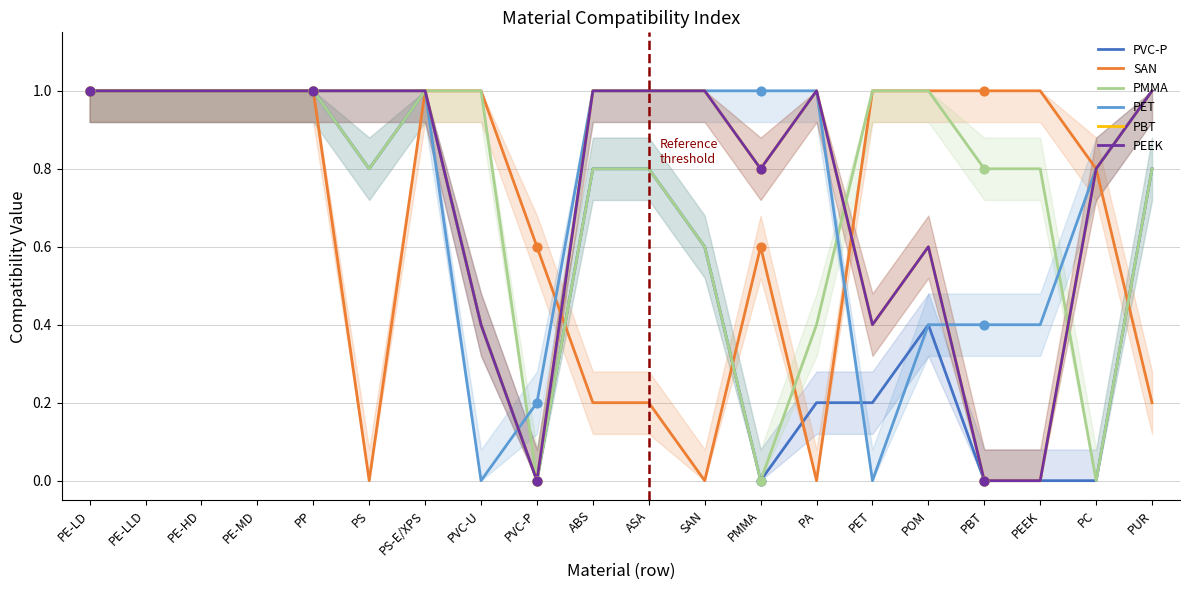

Which series reaches the minimum Y coordinate?

PVC-P